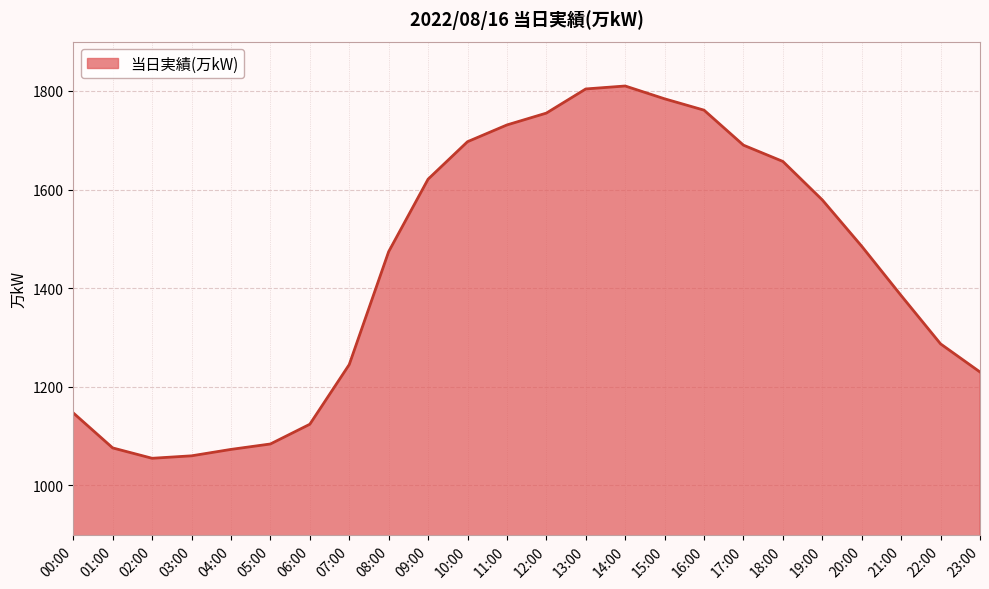

Between 19:00 and 01:00, which is larger?

19:00